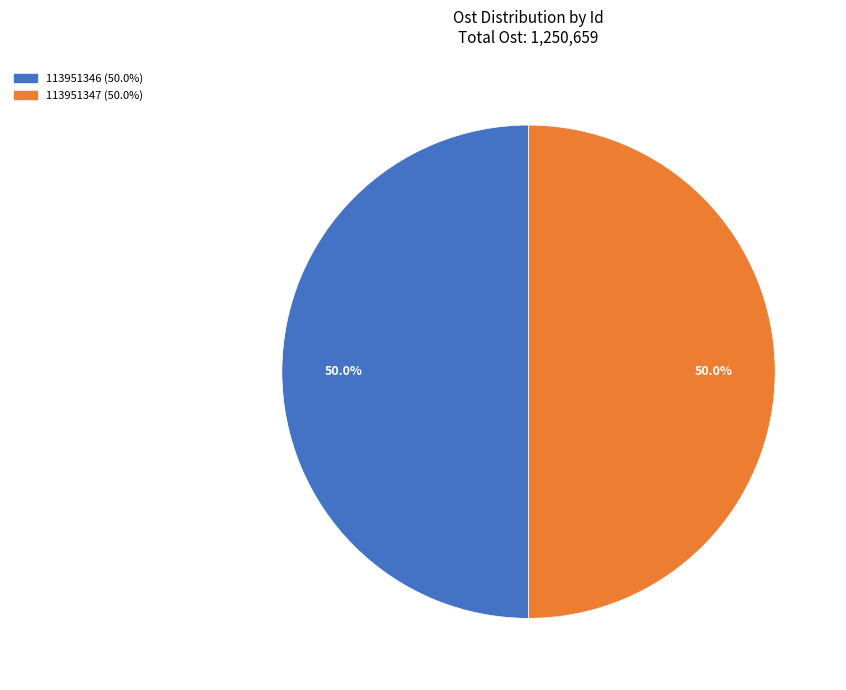

What percentage is the 113951347 slice, to the nearest percent?

50%